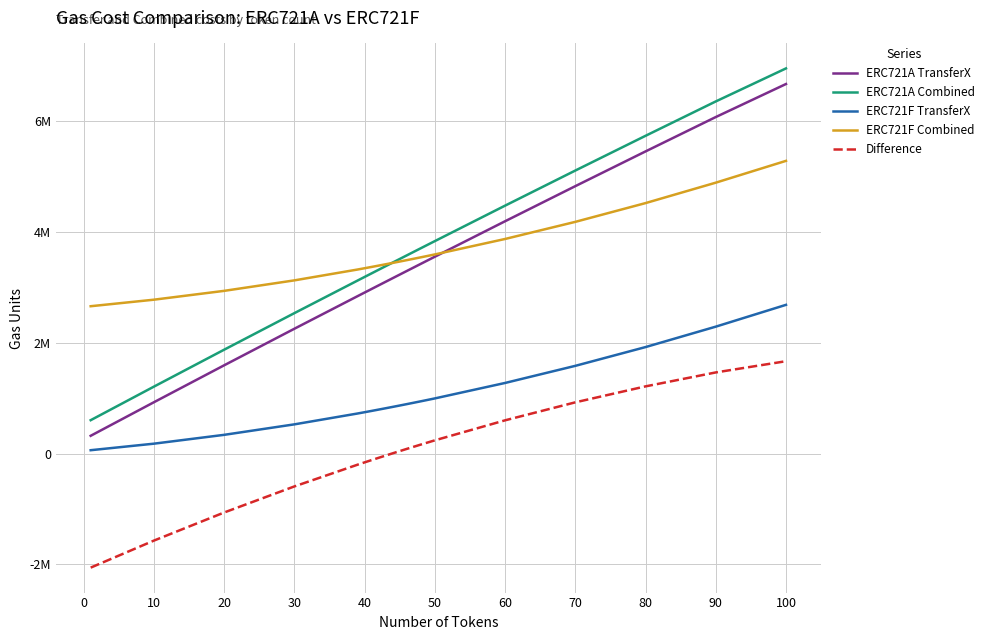

Is this an area chart (filled region under the line)?

No